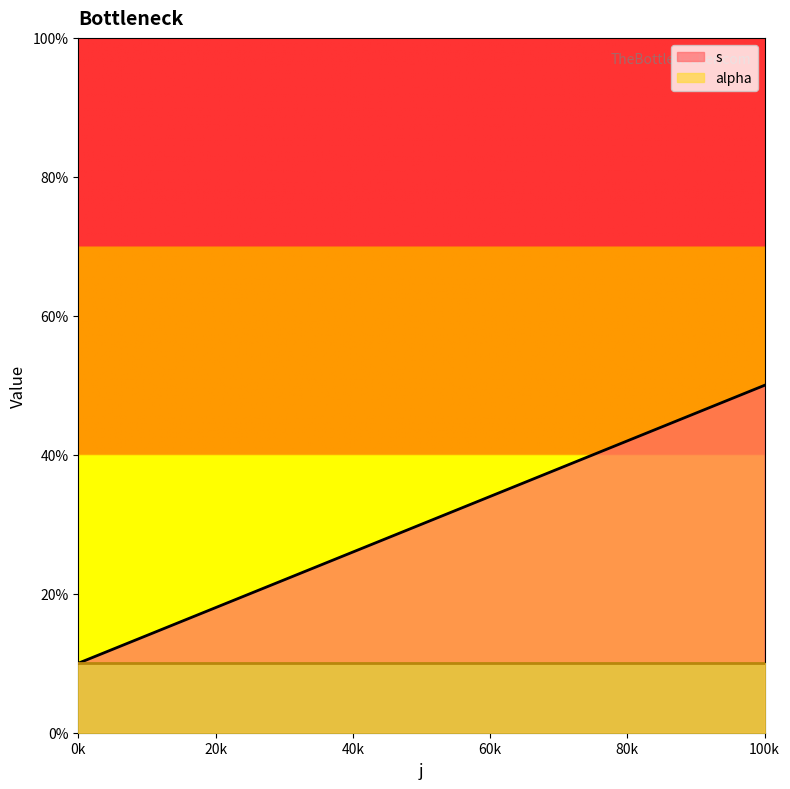

How many data points are less than 30?

1